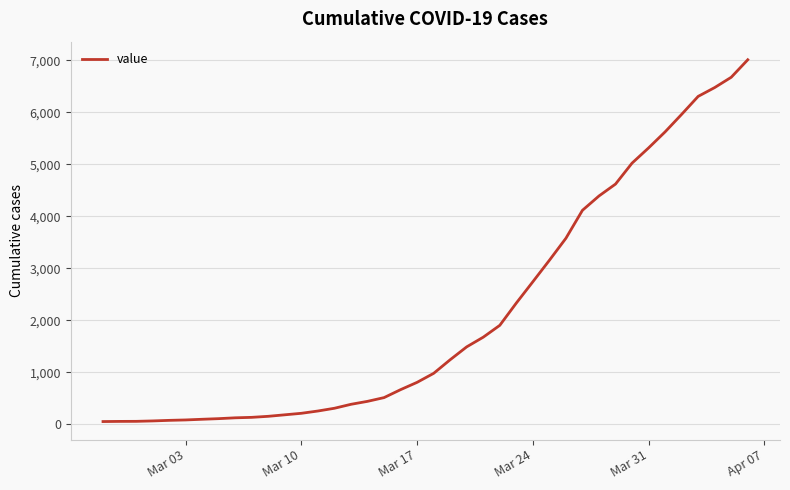

What is the difference between the maximum and minimum values?

6964